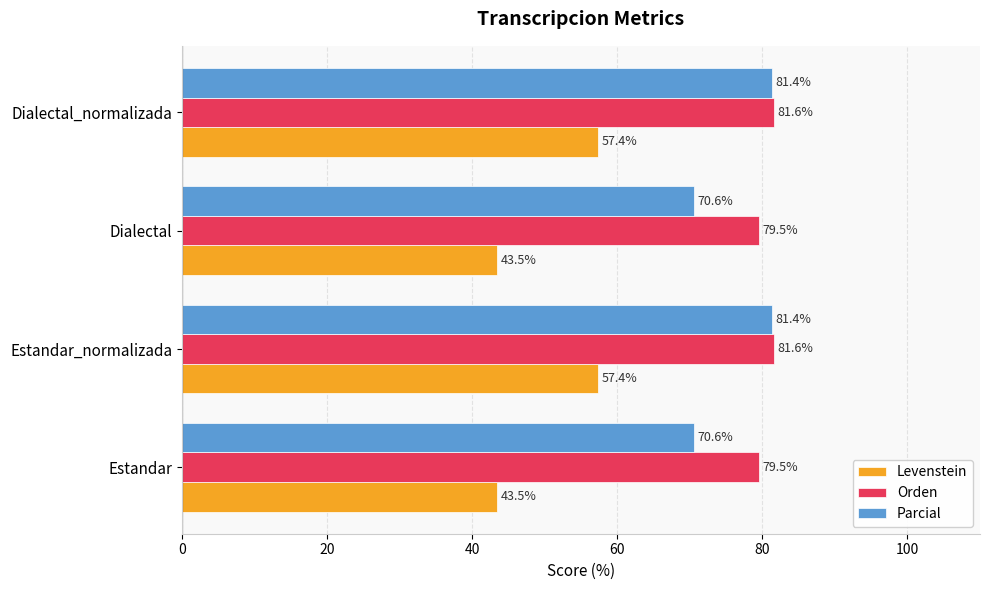

What is the sum of all Levenstein values?

201.8